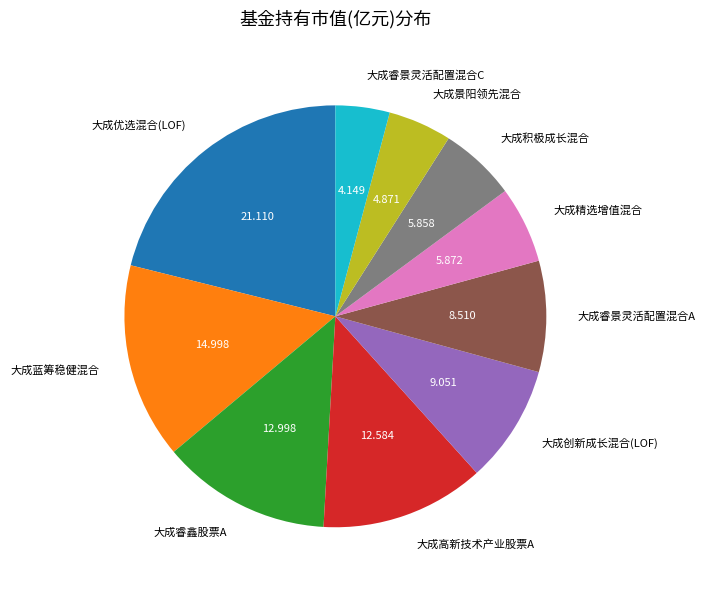

Count the number of slices in the pie.

10